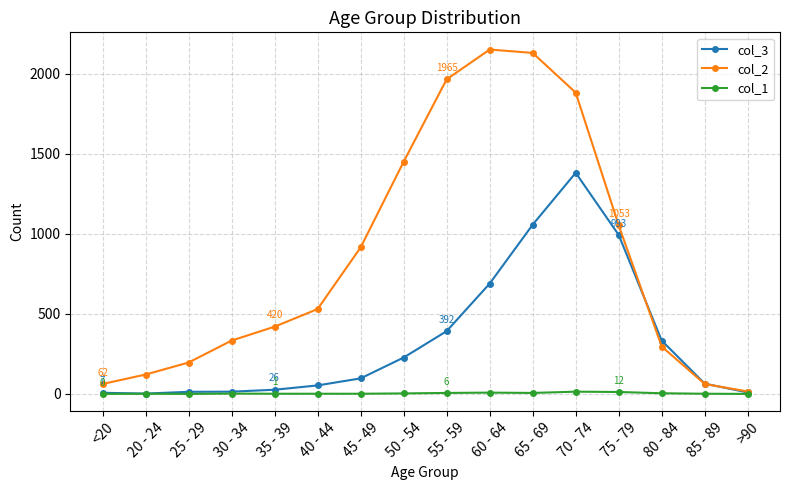

At how many categories does at least one series exceed 1468?

4